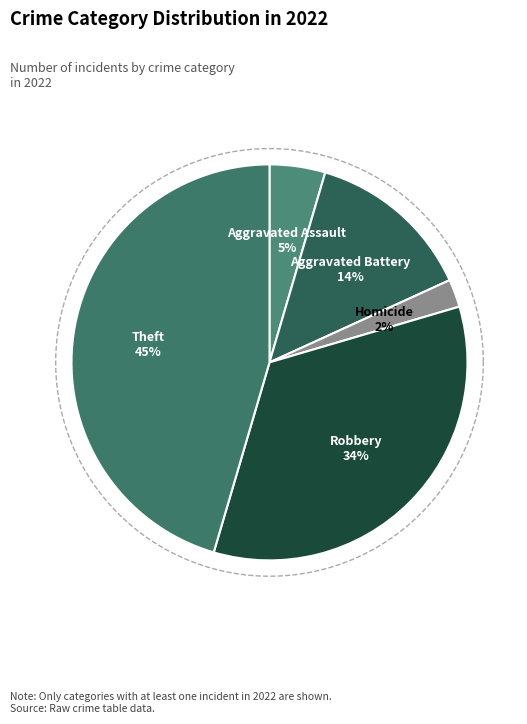

Which category has the biggest portion of the pie?

Theft